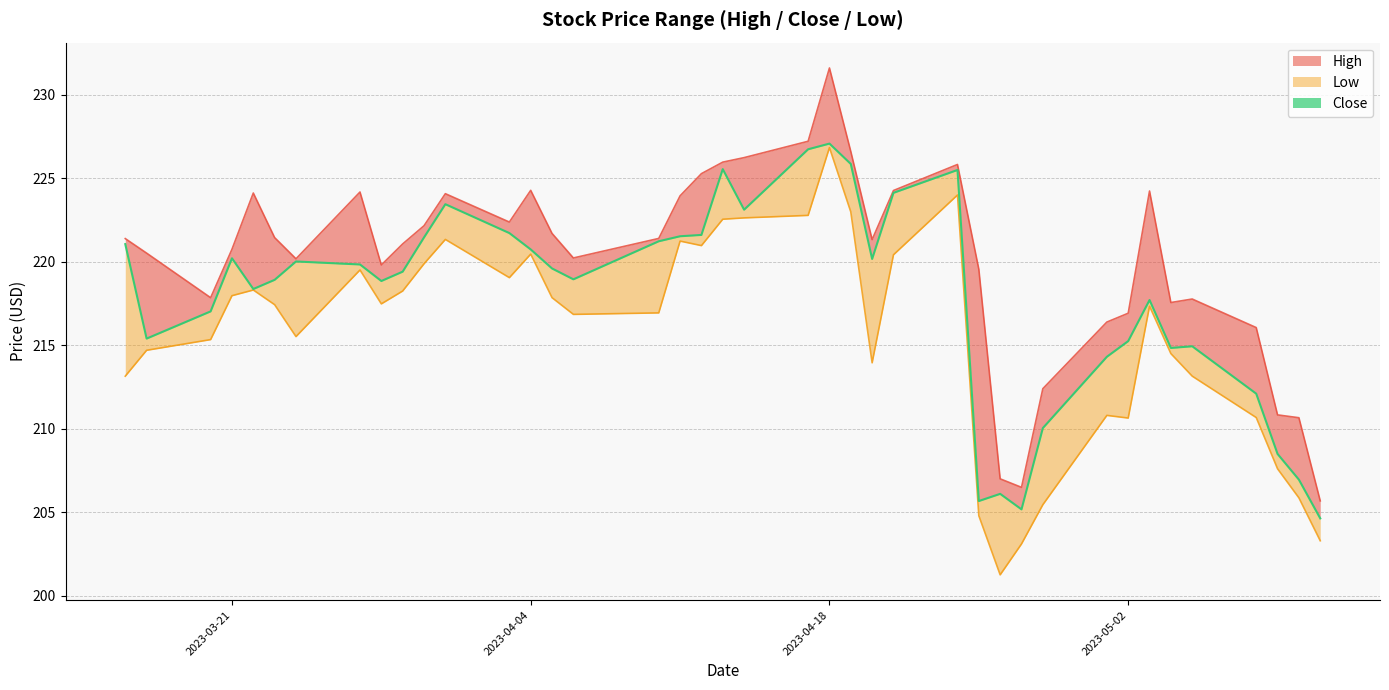

True or false: Low and Close cross at least once.

False